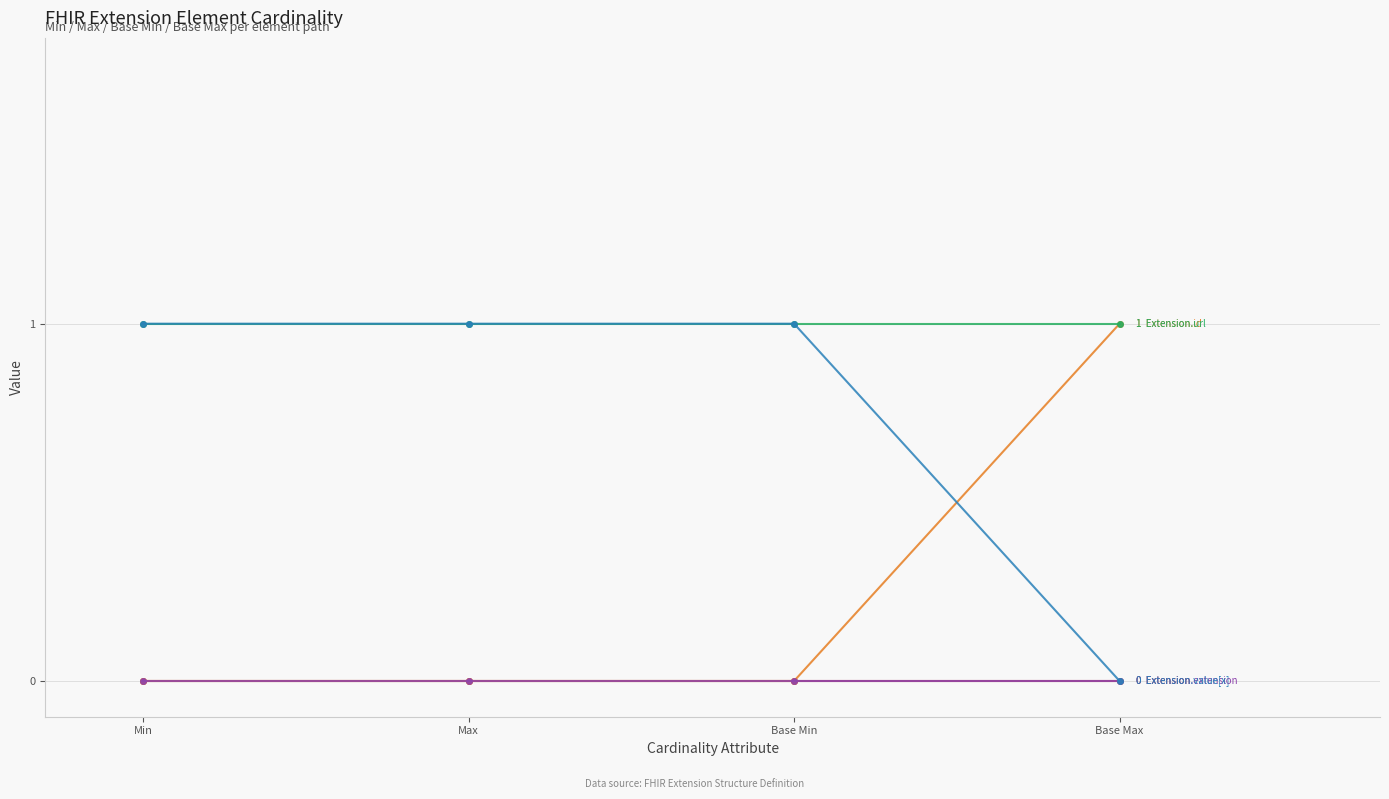

Is this an area chart (filled region under the line)?

No